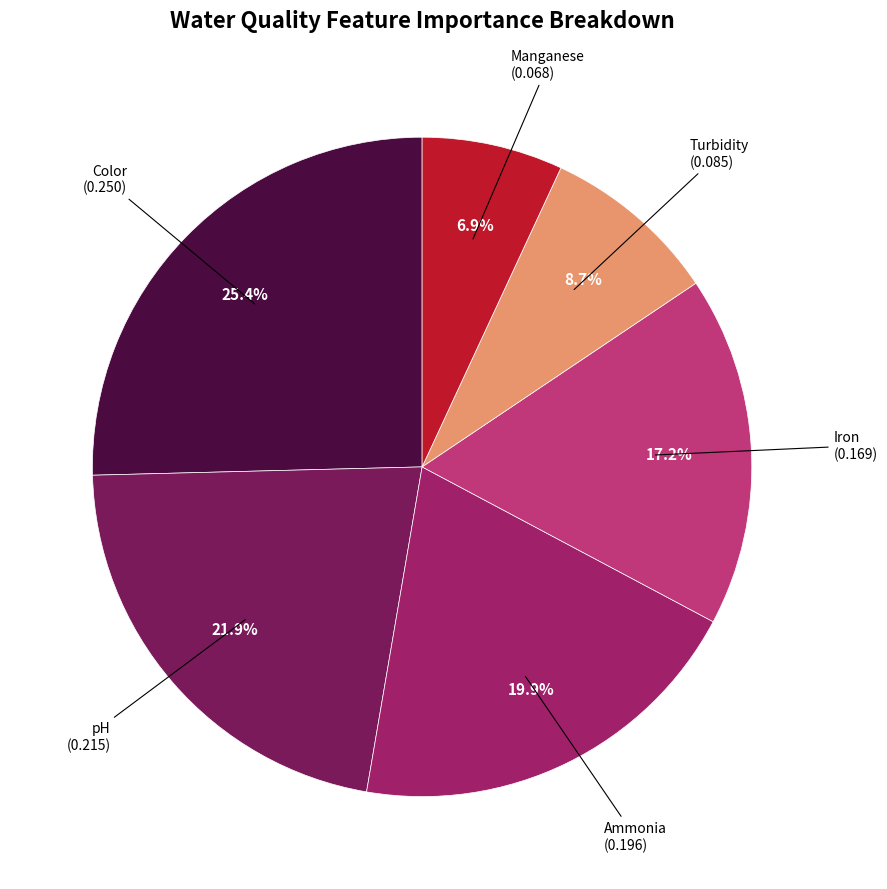

Does any single category account for the majority?

No